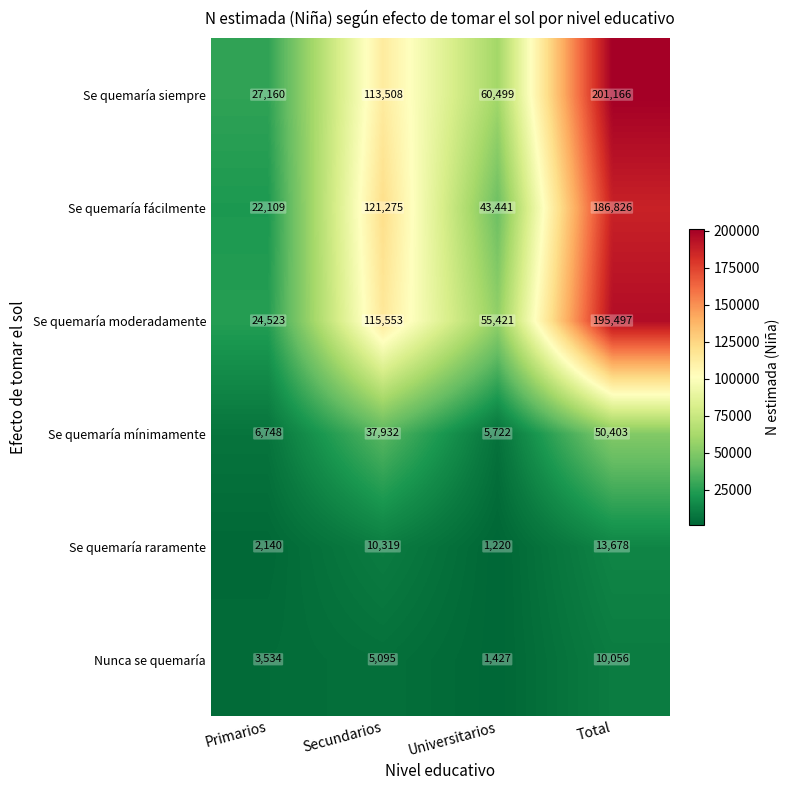

What is the difference between the highest and lowest values at Secundarios?

116180